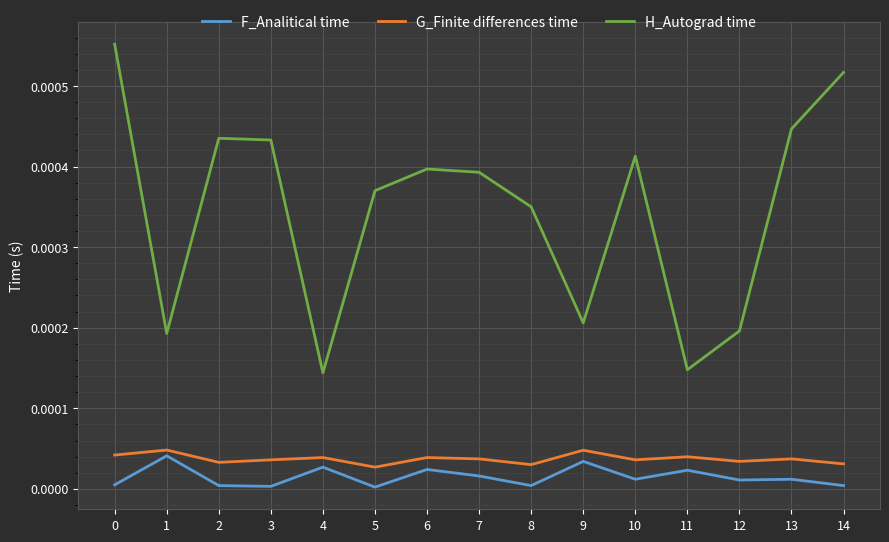

True or false: G_Finite differences time and H_Autograd time cross at least once.

False